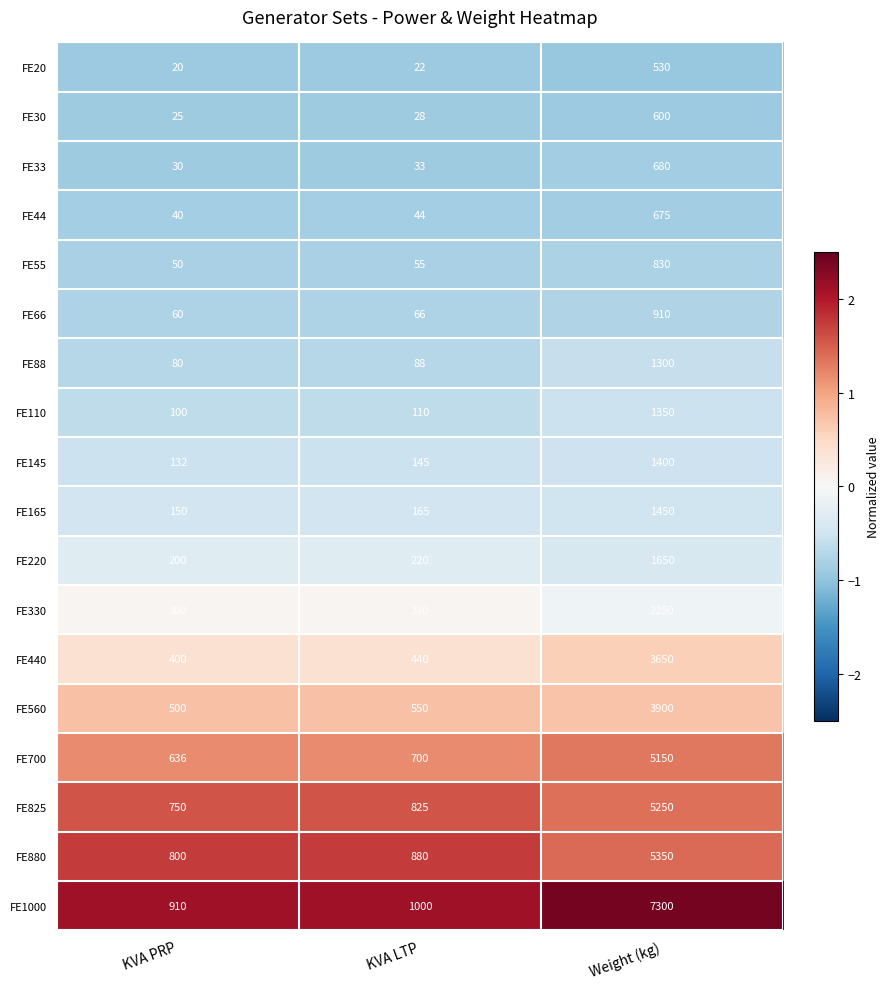

What is the difference between the maximum and minimum values in the FE145 series?

1268